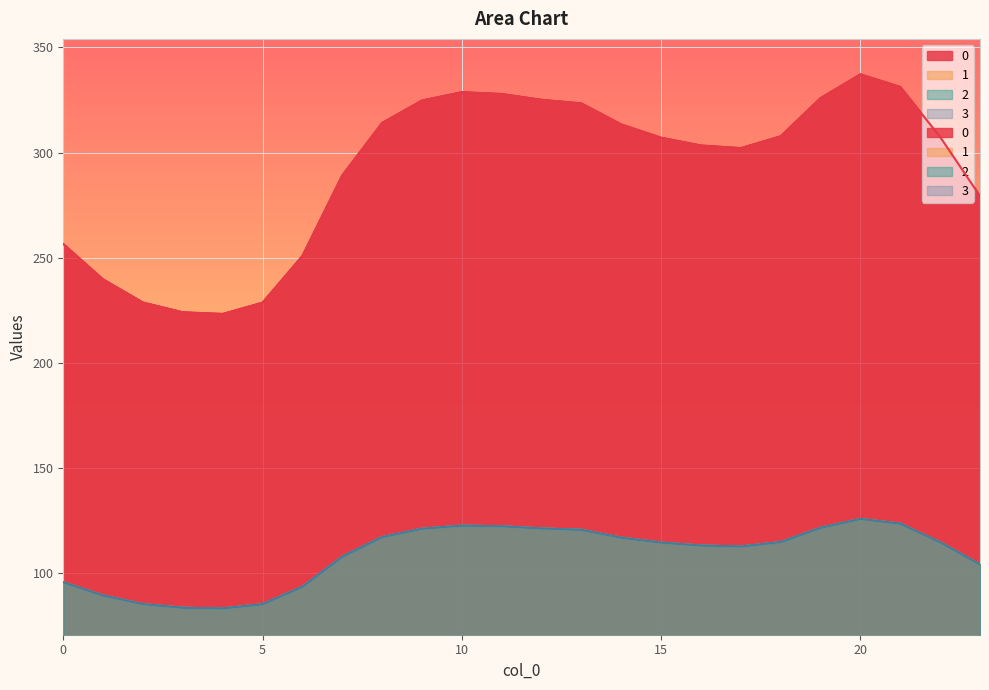

Where is 1 nearest to the value 104?

23